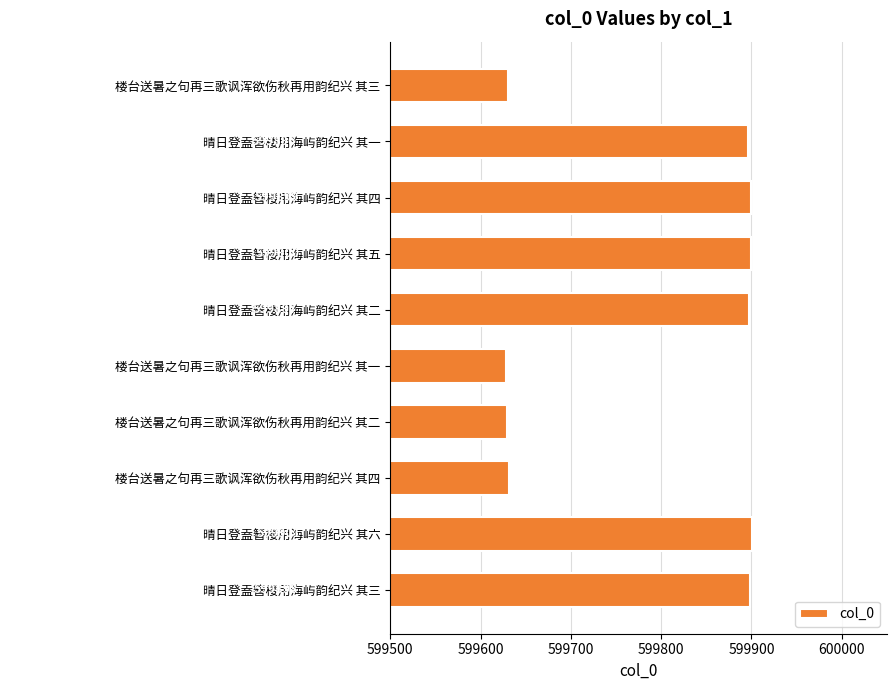

What is the difference between the maximum and minimum values?

273